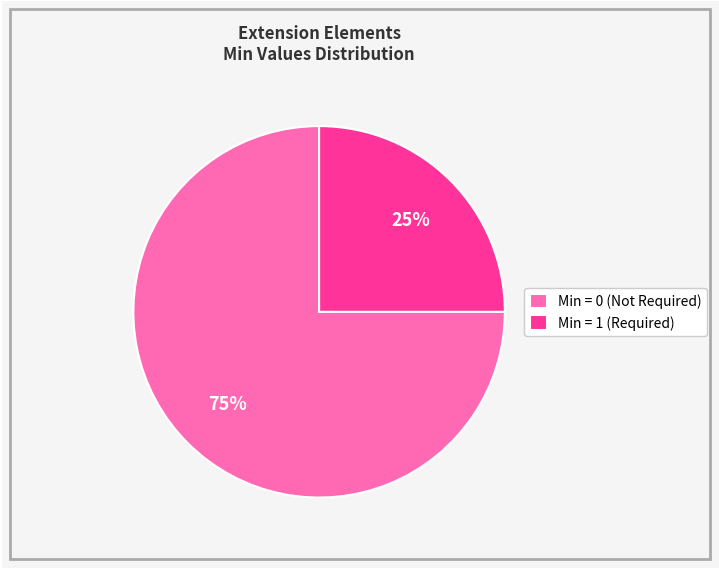

Is it true that Min = 1 (Required) is 12% of the pie?

False